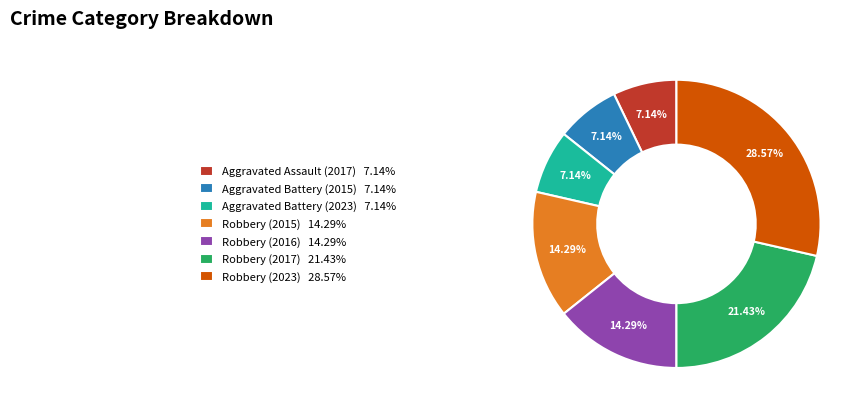

Is it true that Robbery (2017) is 21% of the pie?

True